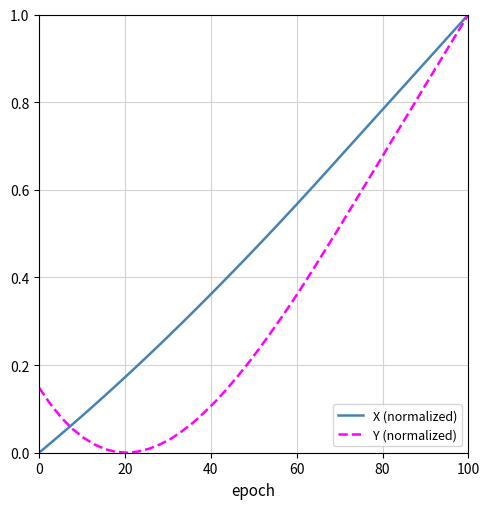

List the series in order of their overall mean, lowest first.

Y (normalized), X (normalized)